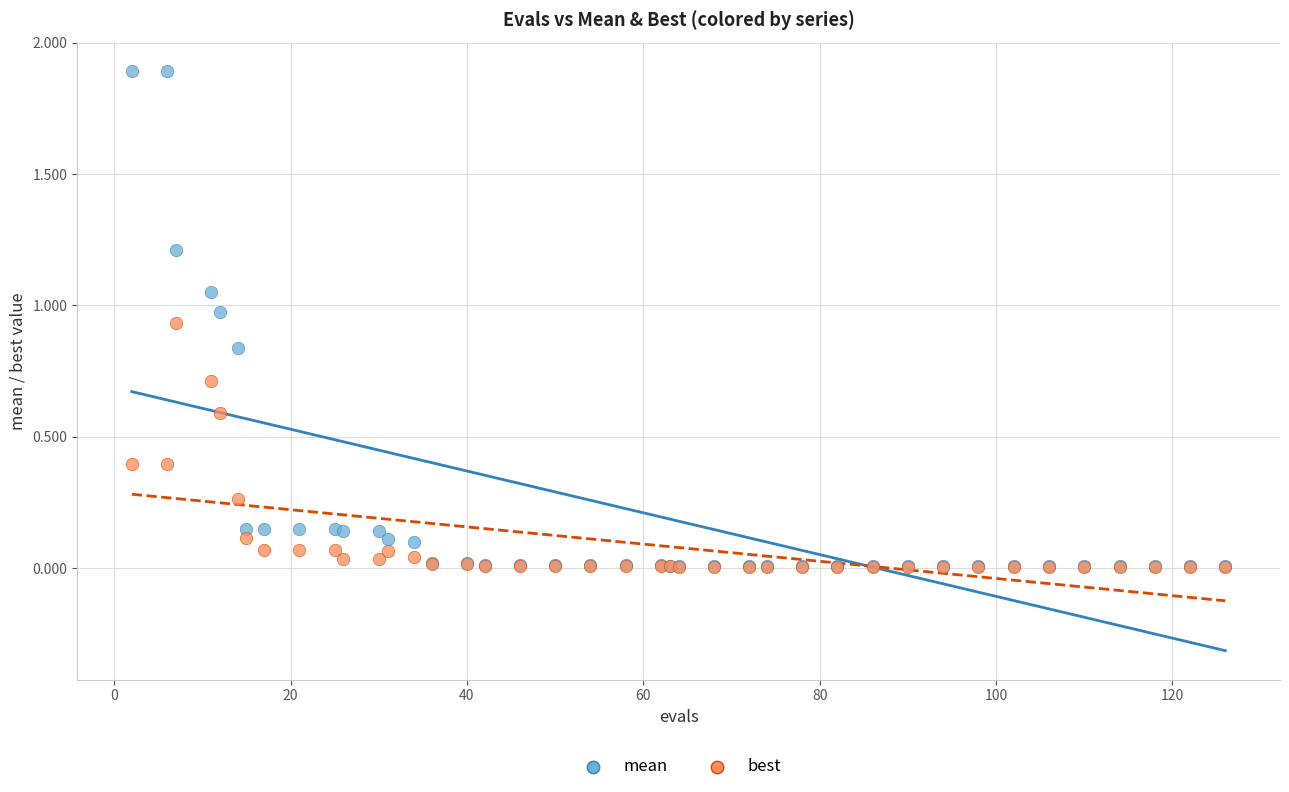

Which series reaches the maximum Y coordinate?

mean